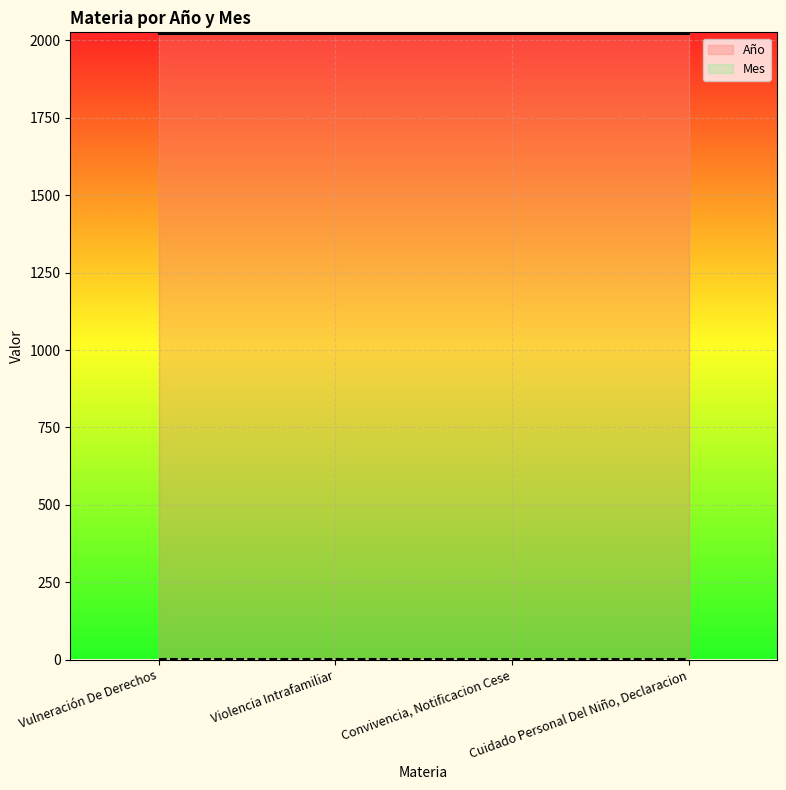

List the series in order of their peak value, lowest first.

Mes, Año